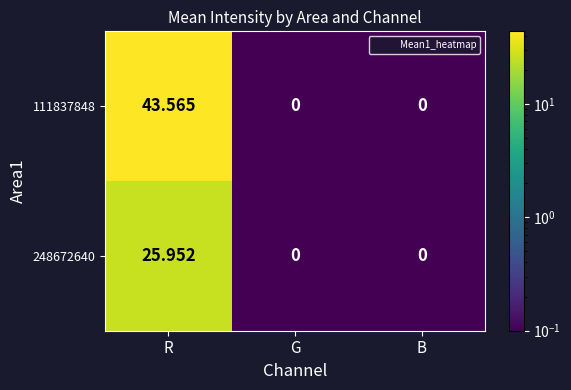

At which category is the sum across all series the highest?

R